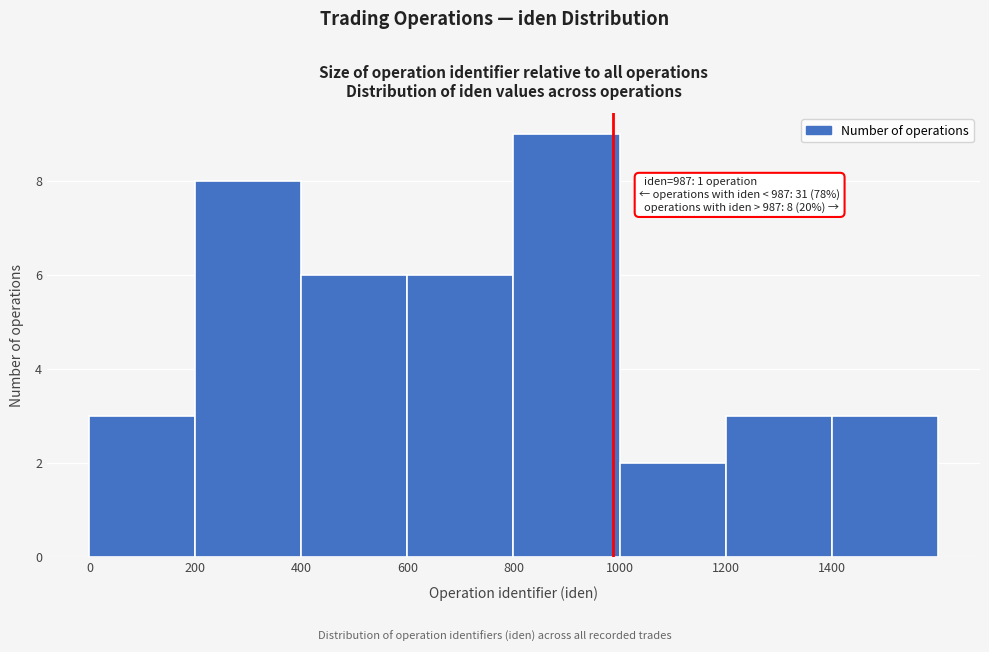

Over which range of the x-axis is the bar tallest?

800 to 1000